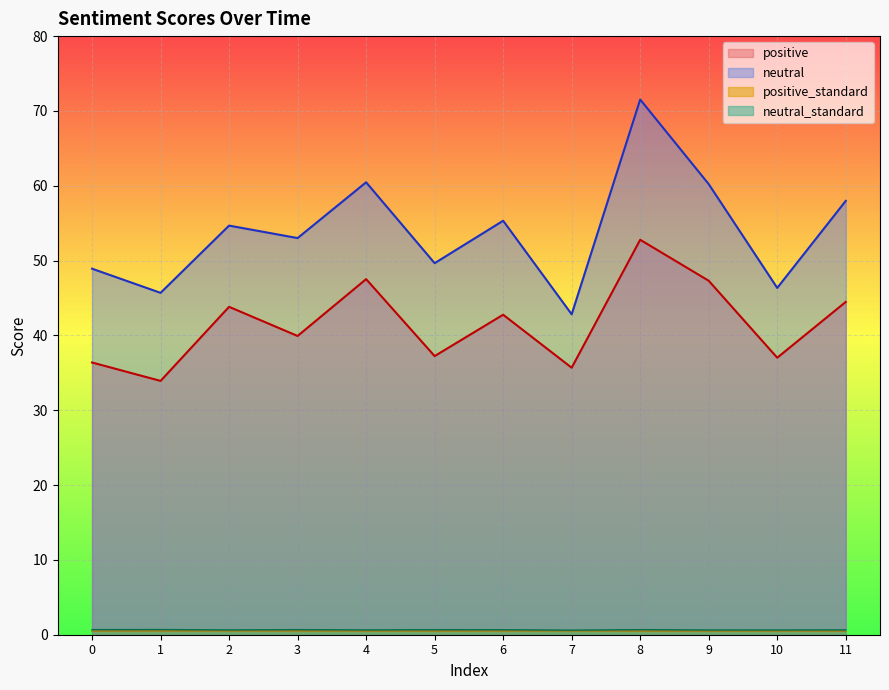

Is it true that positive equals 39.9 at 3?

True